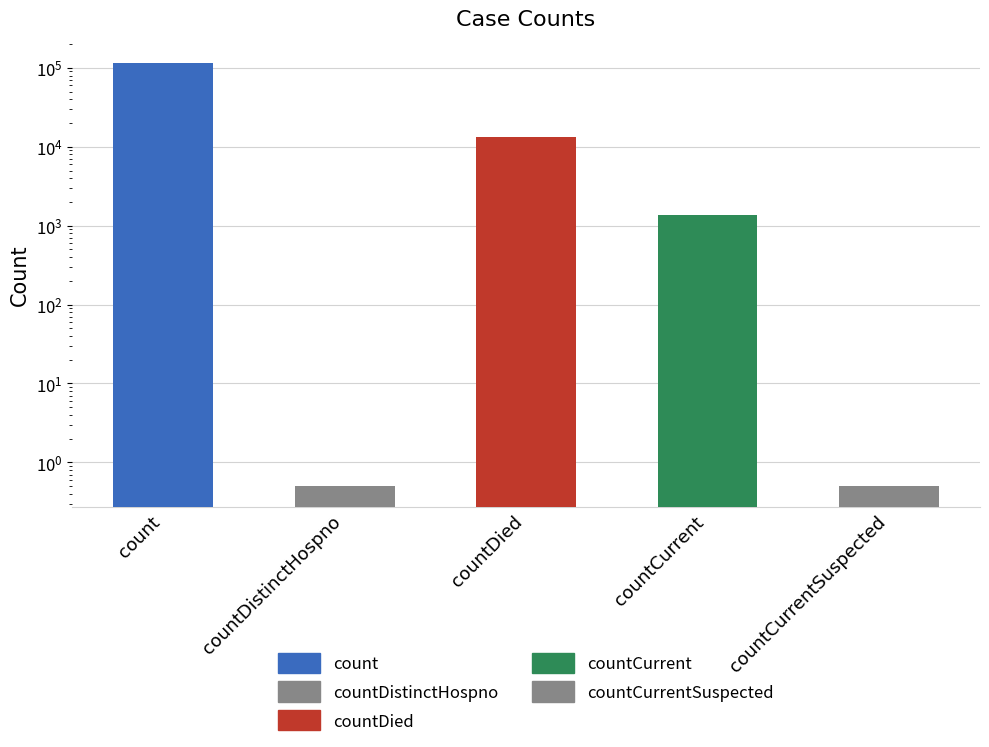

What is the label of the 5th bar from the right?

count